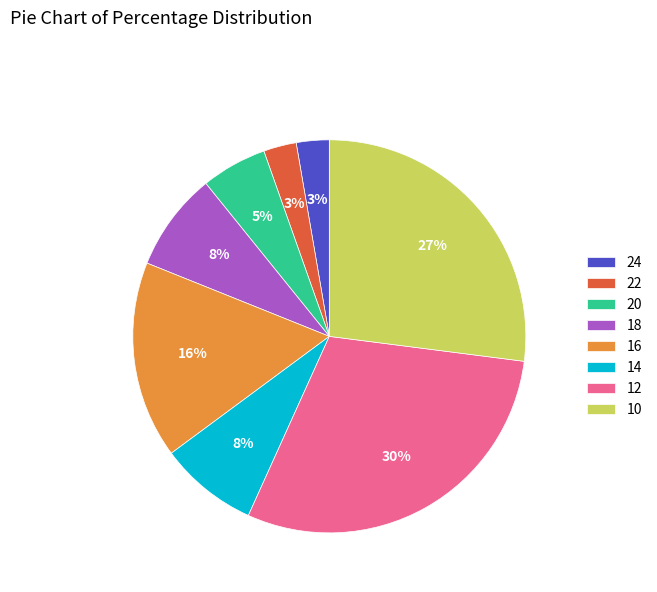

True or false: 22 accounts for 3% of the total.

True